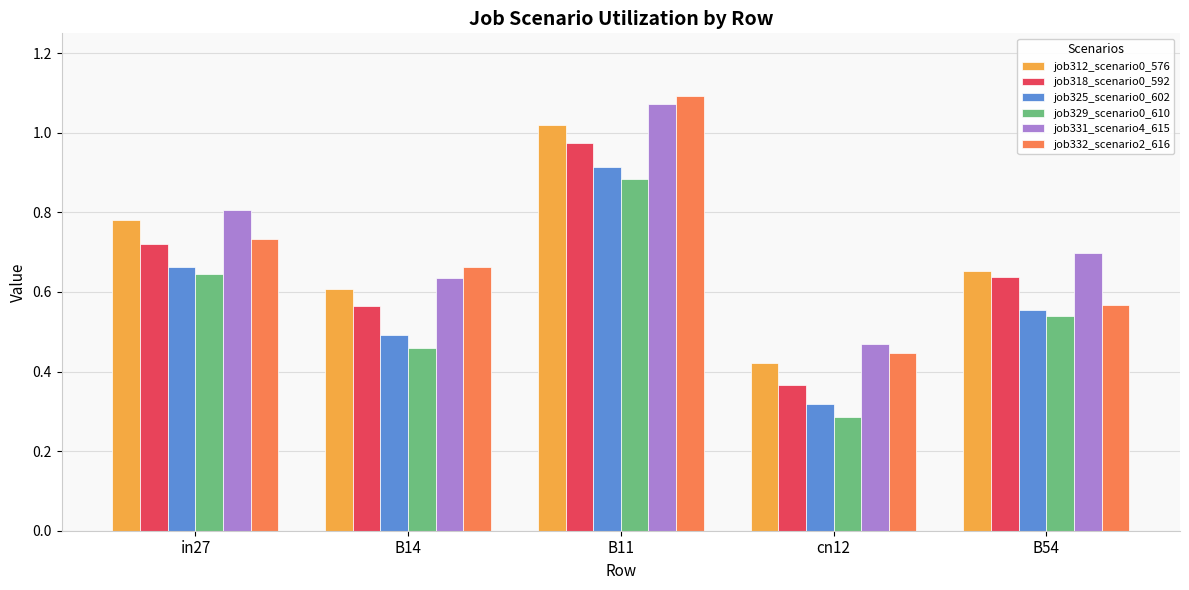

True or false: job312_scenario0_576 has a value of 1.3 at in27.

False